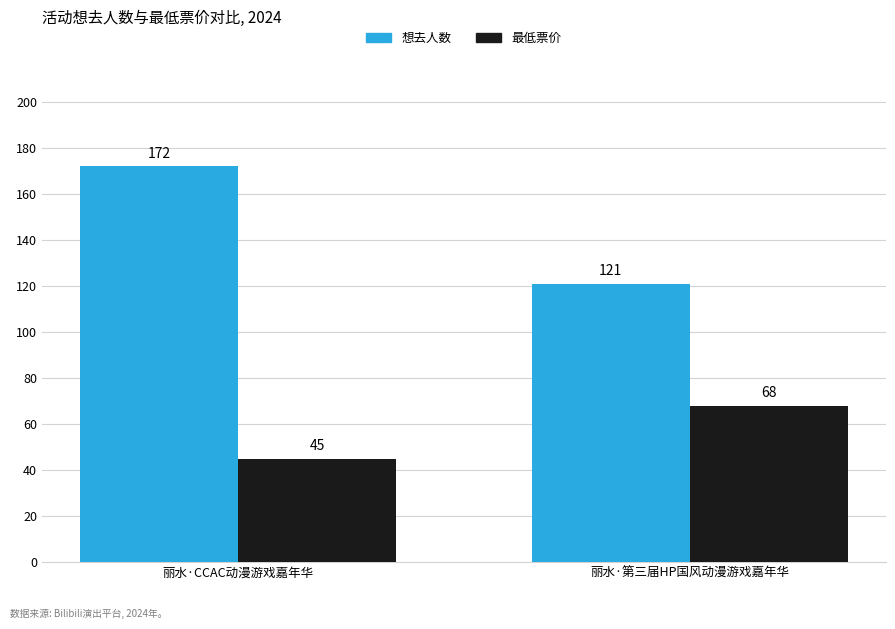

How many groups of bars are there?

2